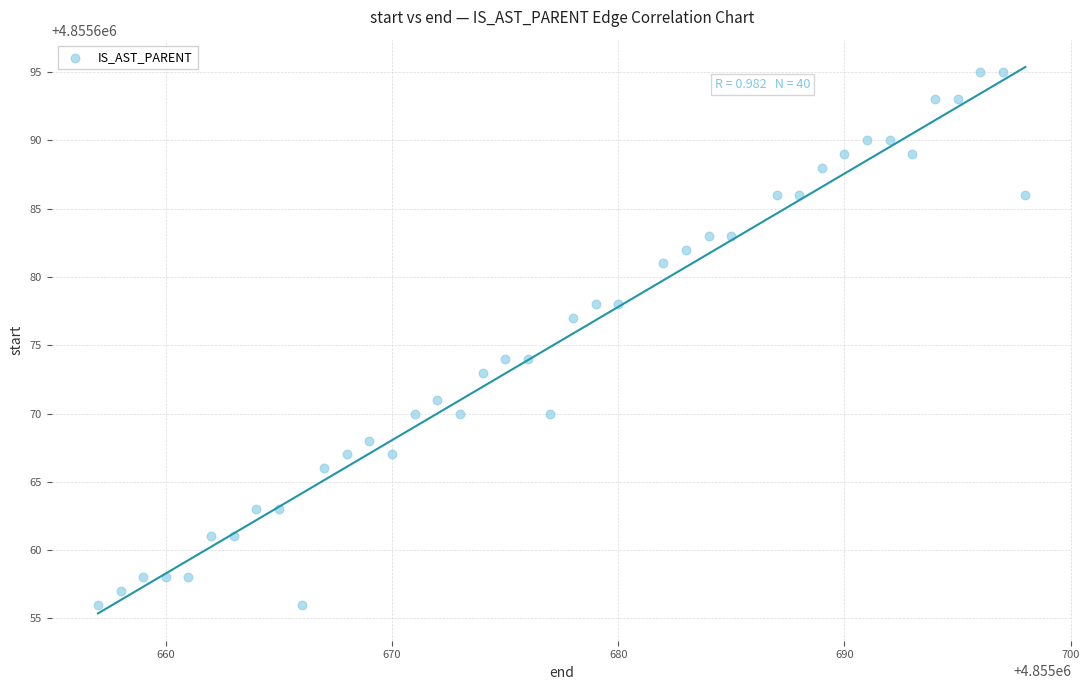

What is the range of Y values (max minus min)?

39